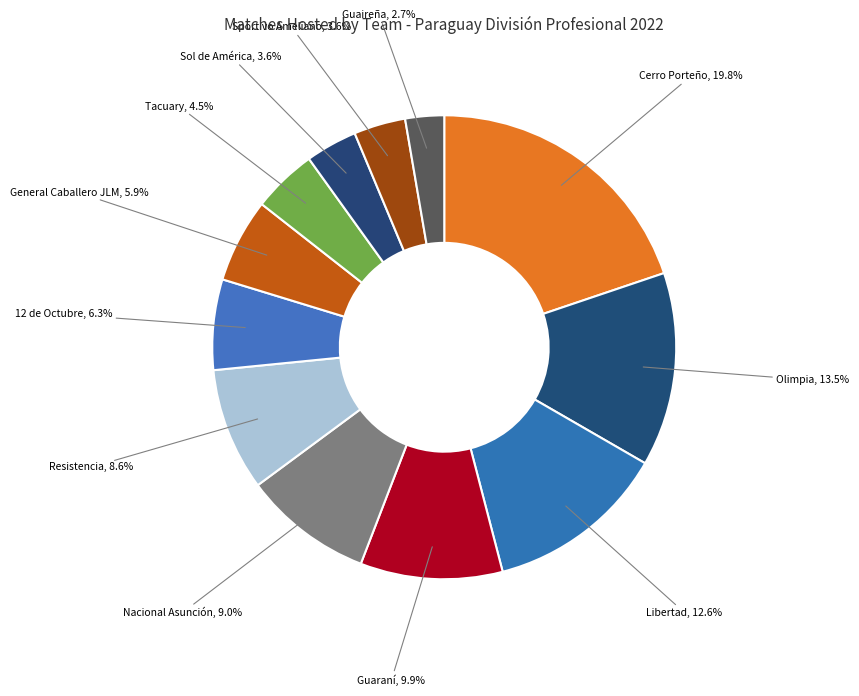

How many slices are in this pie chart?

12